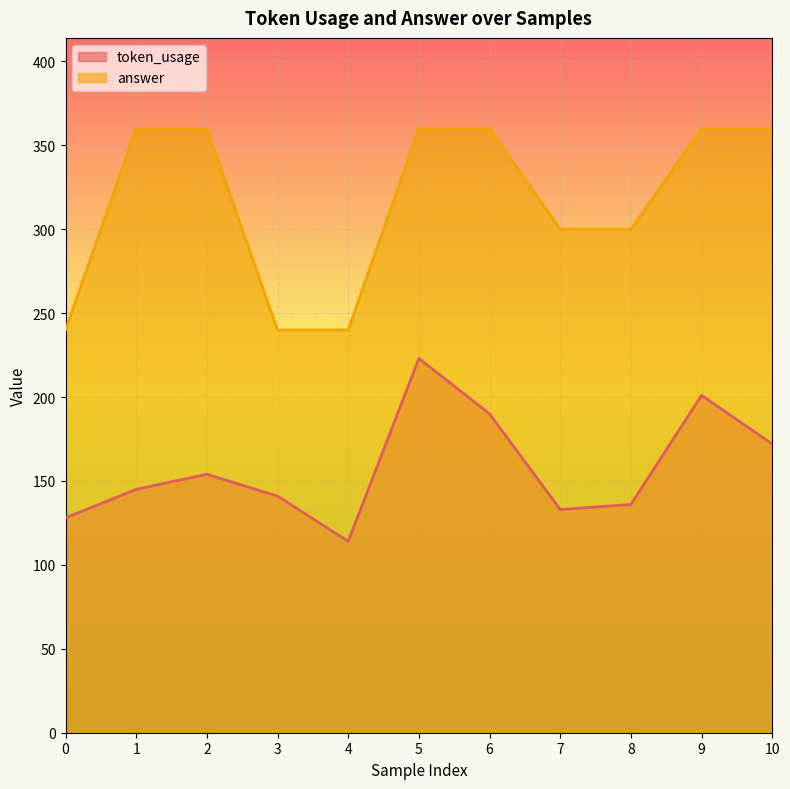

True or false: answer and token_usage cross at least once.

False